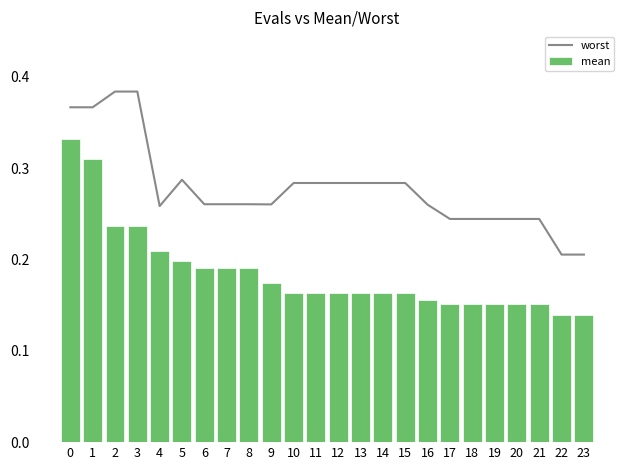

At which label is worst closest to 0?

22